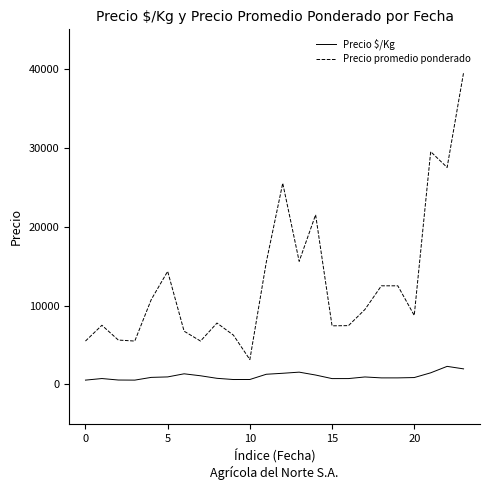

List the series in order of their peak value, lowest first.

Precio $/Kg, Precio promedio ponderado